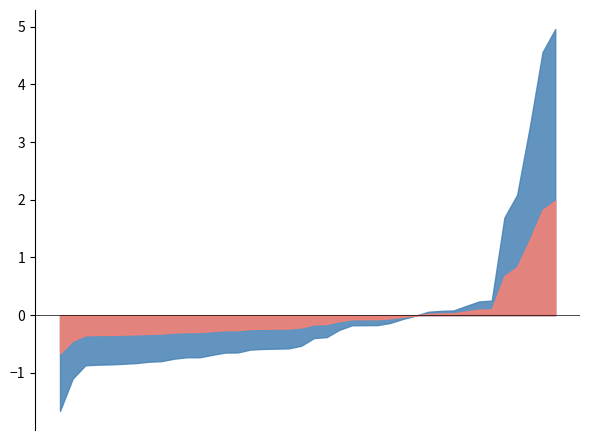

What is the difference between the second highest and minimum values?

6.2